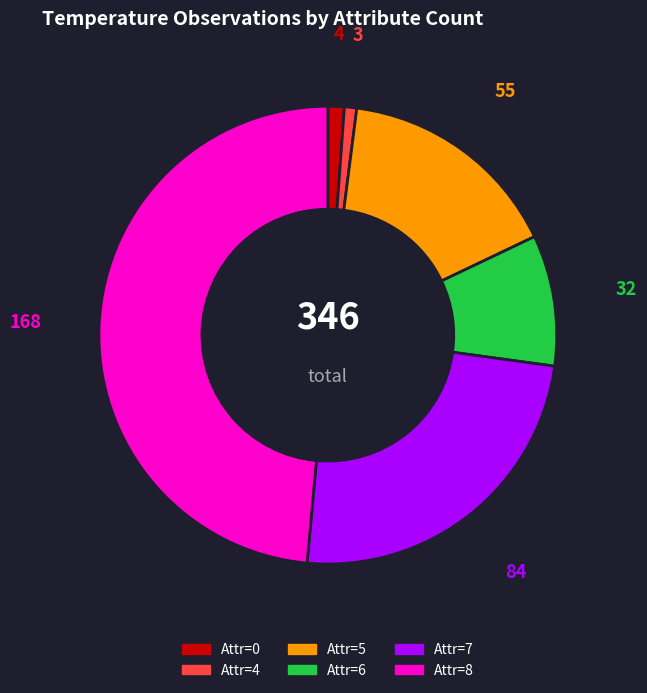

Is there a majority slice in this chart?

No